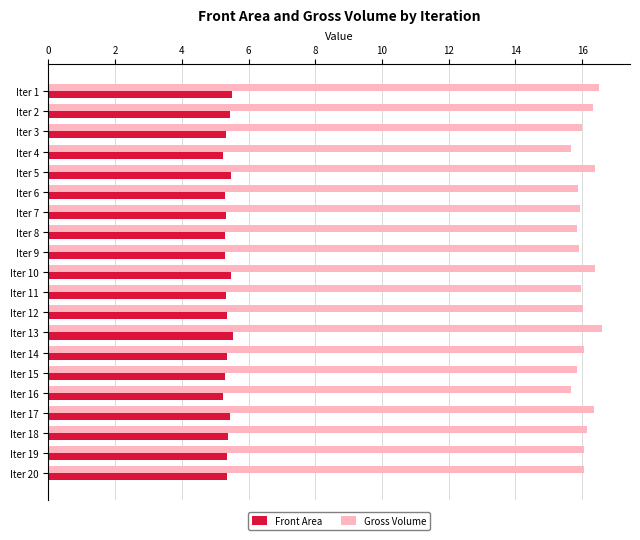

List the series in order of their peak value, highest first.

Gross Volume, Front Area